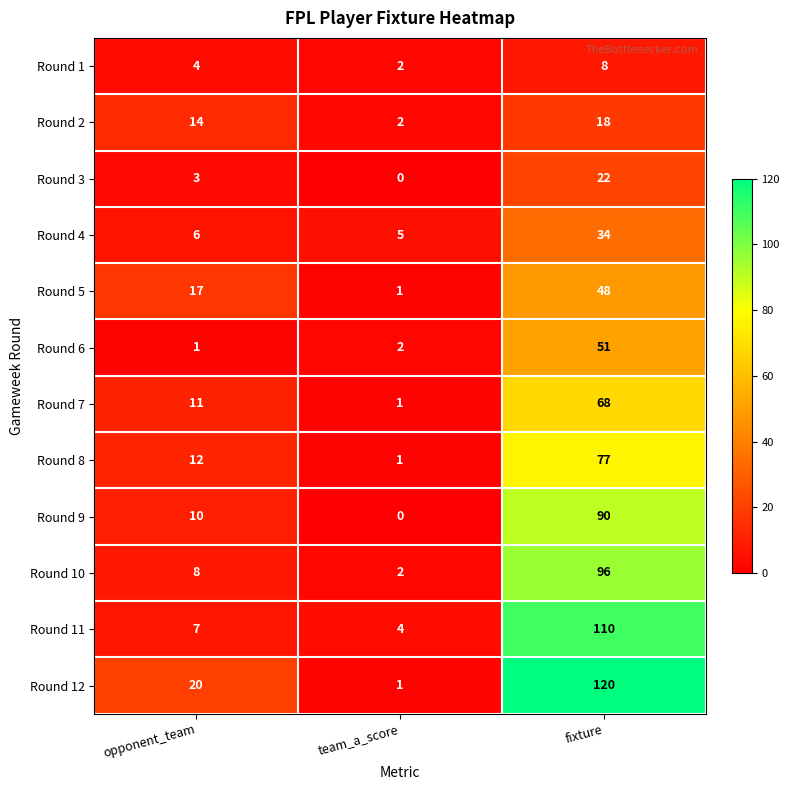

What is the maximum value shown in the chart?

120